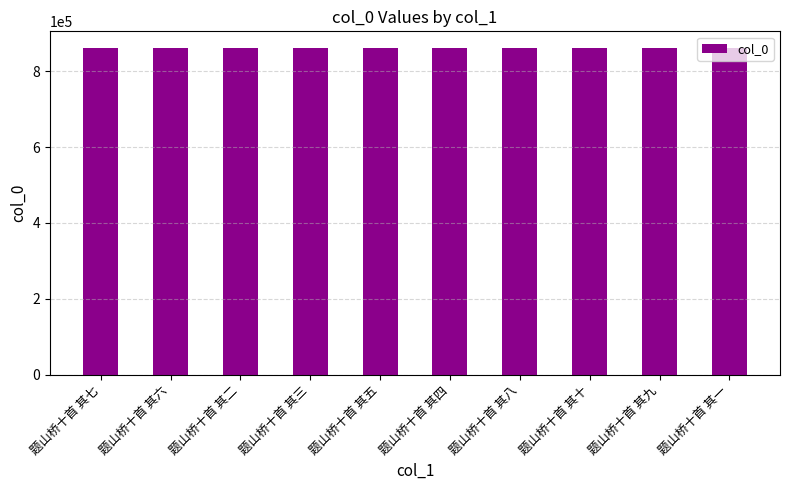

What is the approximate value at 题山桥十首 其十?

862143